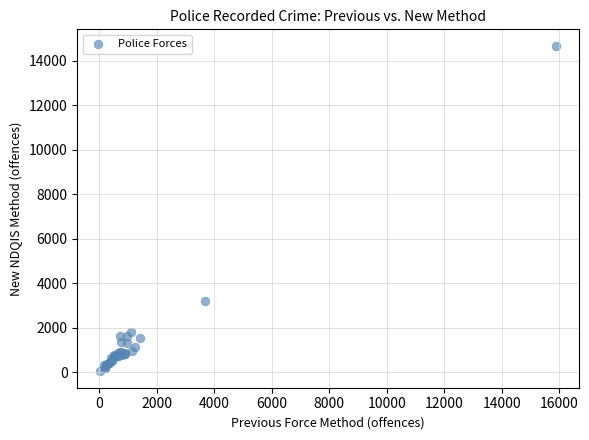

What Y value in the scatter plot is closest to 7357?

3185